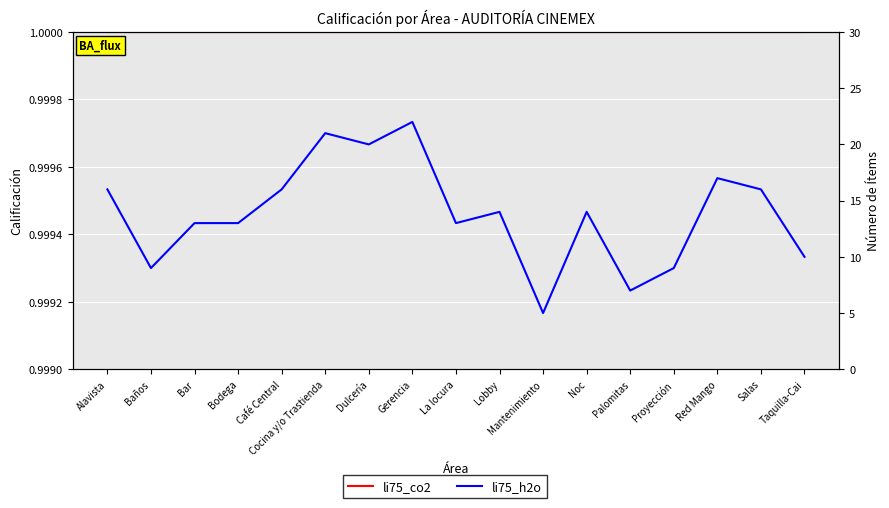

At which category is the sum across all series the highest?

Gerencia